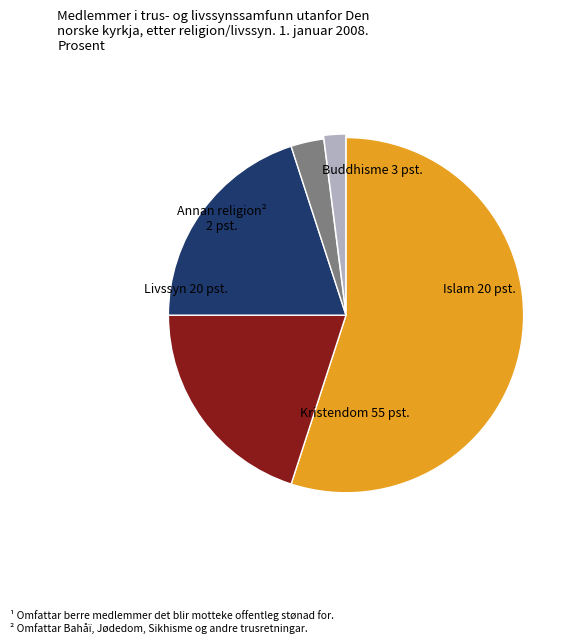

How many segments does this pie chart have?

5